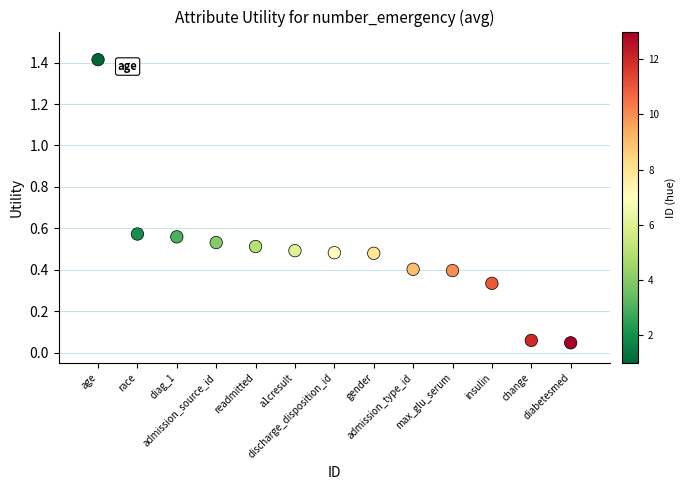

What is the range of X values (max minus min)?

12.0